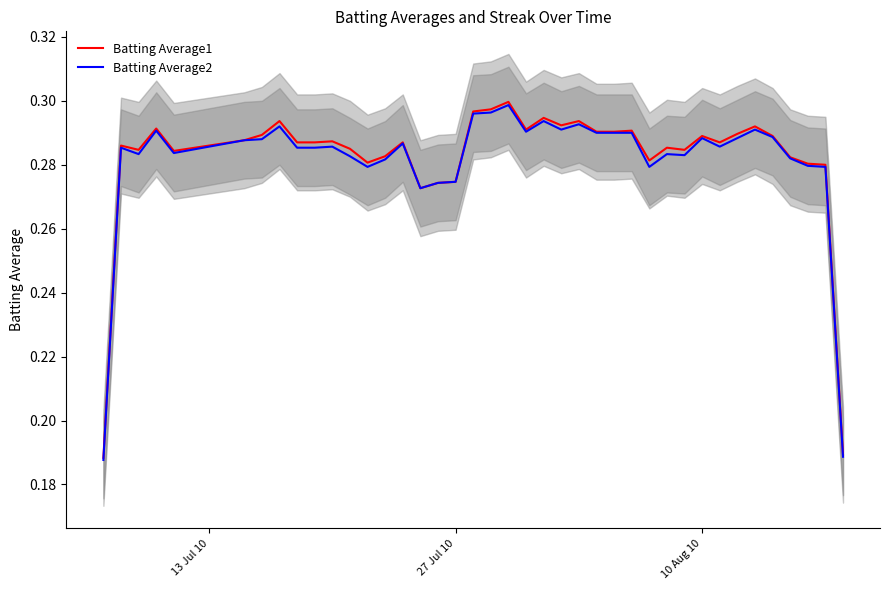

Which series has the largest range (max minus min)?

Batting Average1